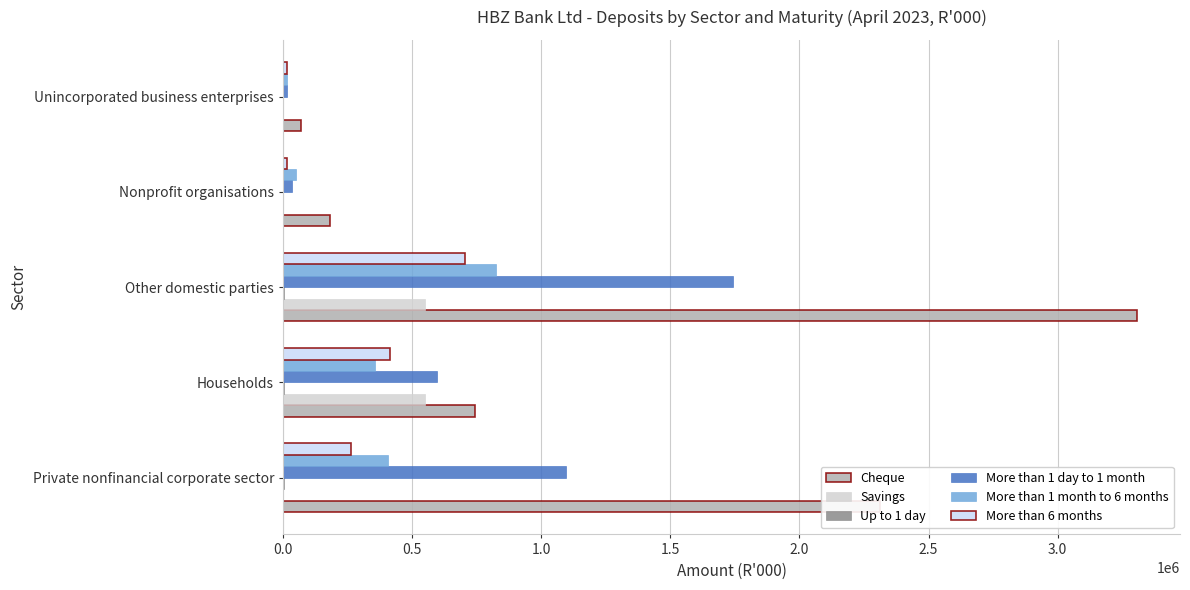

Which series has the largest total across all categories?

Cheque